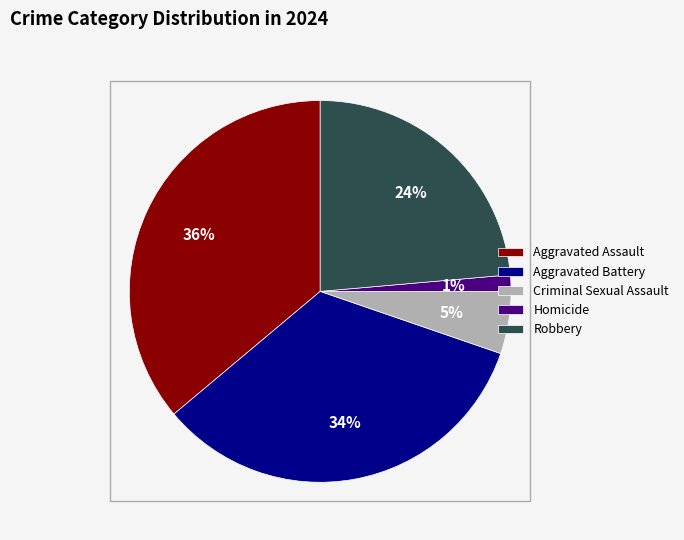

Is there a majority slice in this chart?

No